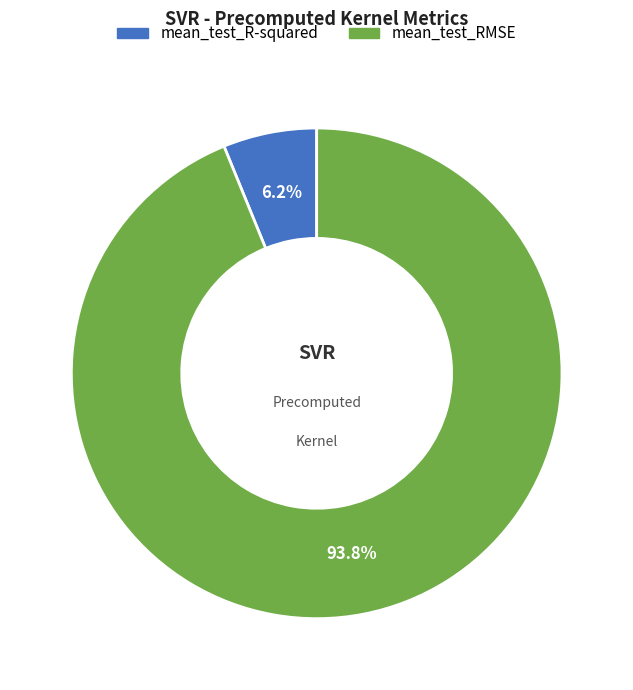

Does mean_test_RMSE represent more than half of the total?

Yes